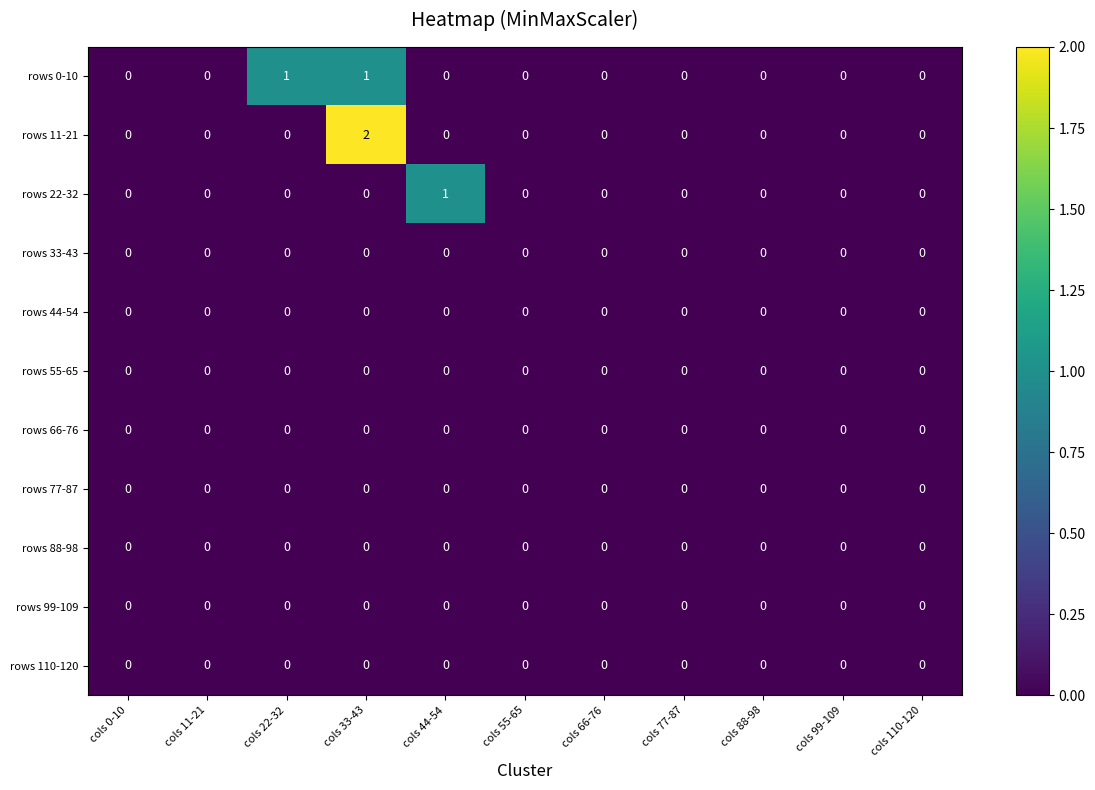

Count the rows 0-10 values in the range 0 to 1.

11